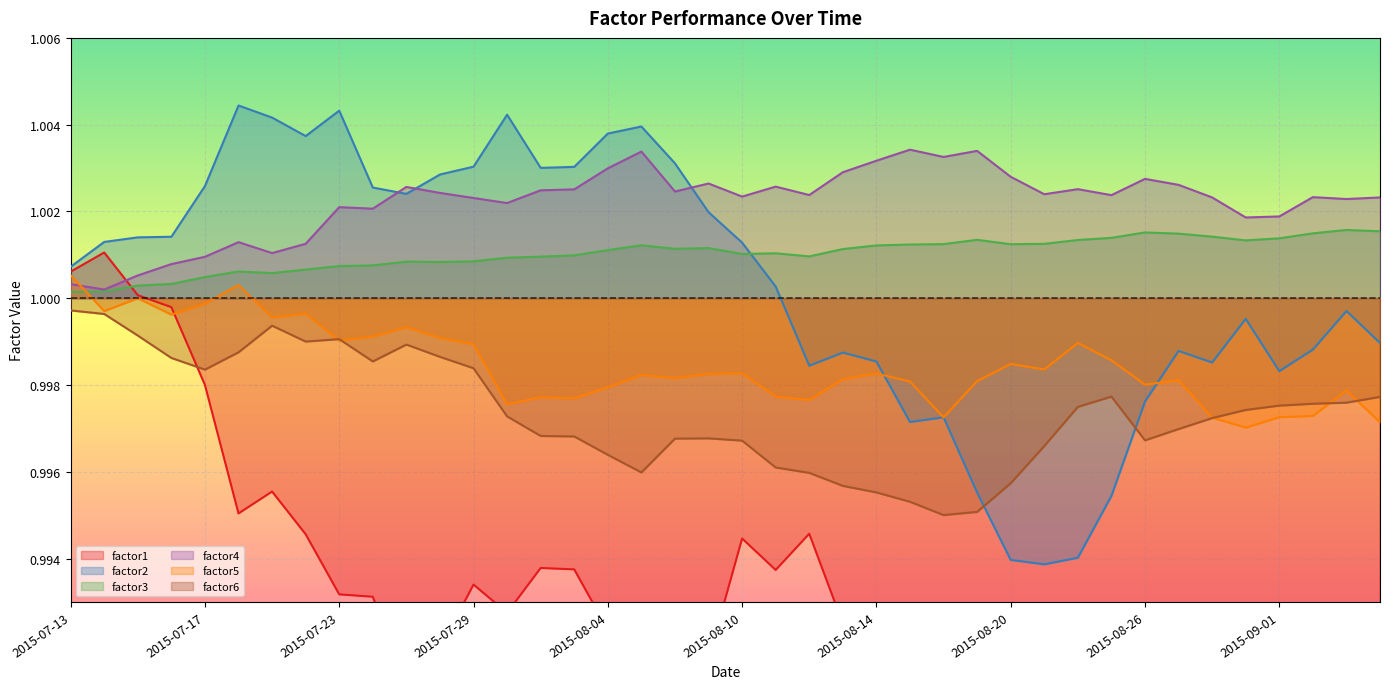

True or false: factor6 and factor4 cross at least once.

False